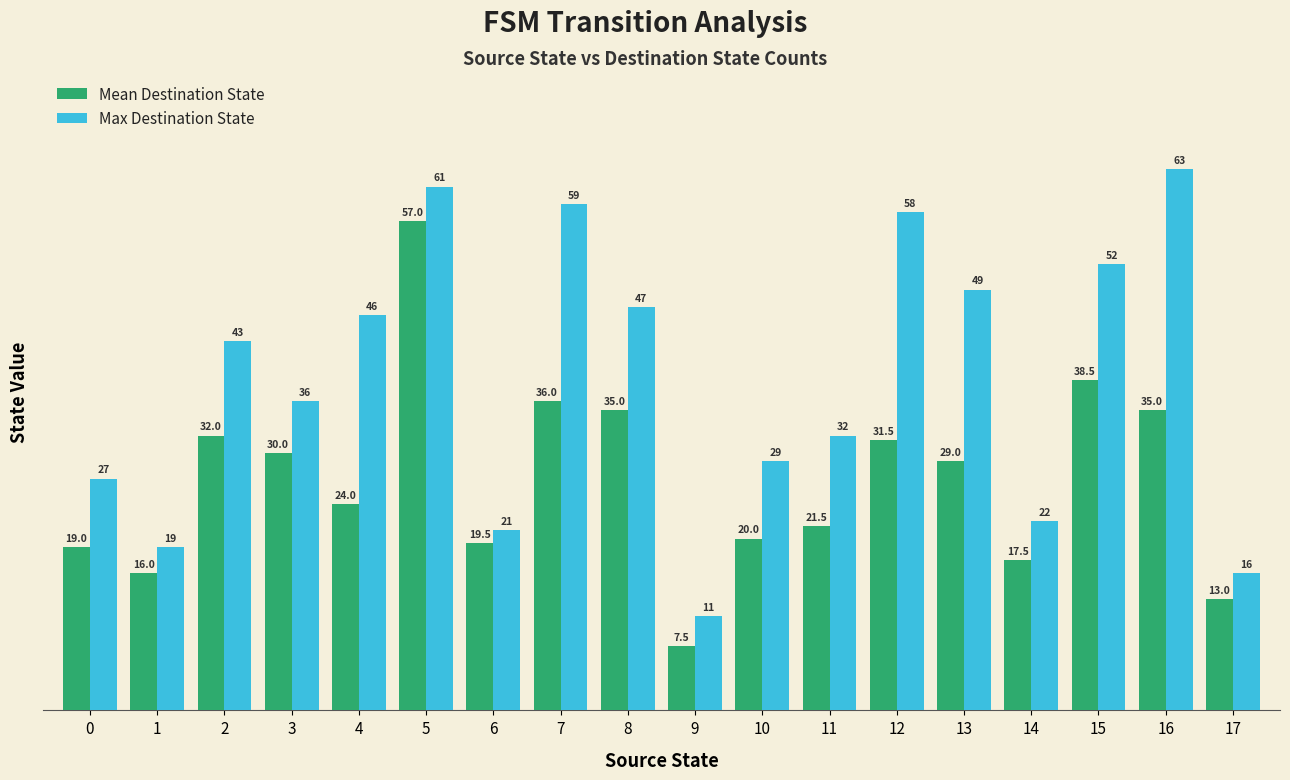

Reading left to right, list all the values displayed in this chart.

Mean Destination State: 19.0	16.0	32.0	30.0	24.0	57.0	19.5	36.0	35.0	7.5	20.0	21.5	31.5	29.0	17.5	38.5	35.0	13.0
Max Destination State: 27.0	19.0	43.0	36.0	46.0	61.0	21.0	59.0	47.0	11.0	29.0	32.0	58.0	49.0	22.0	52.0	63.0	16.0